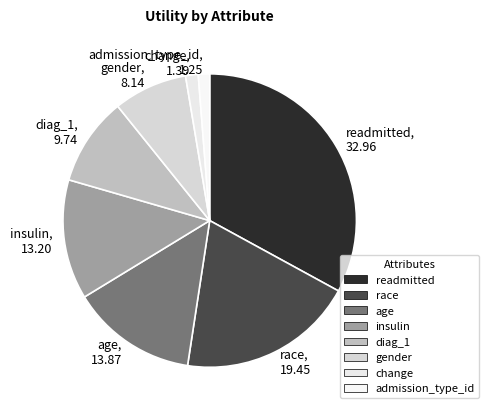

Count the number of slices in the pie.

8